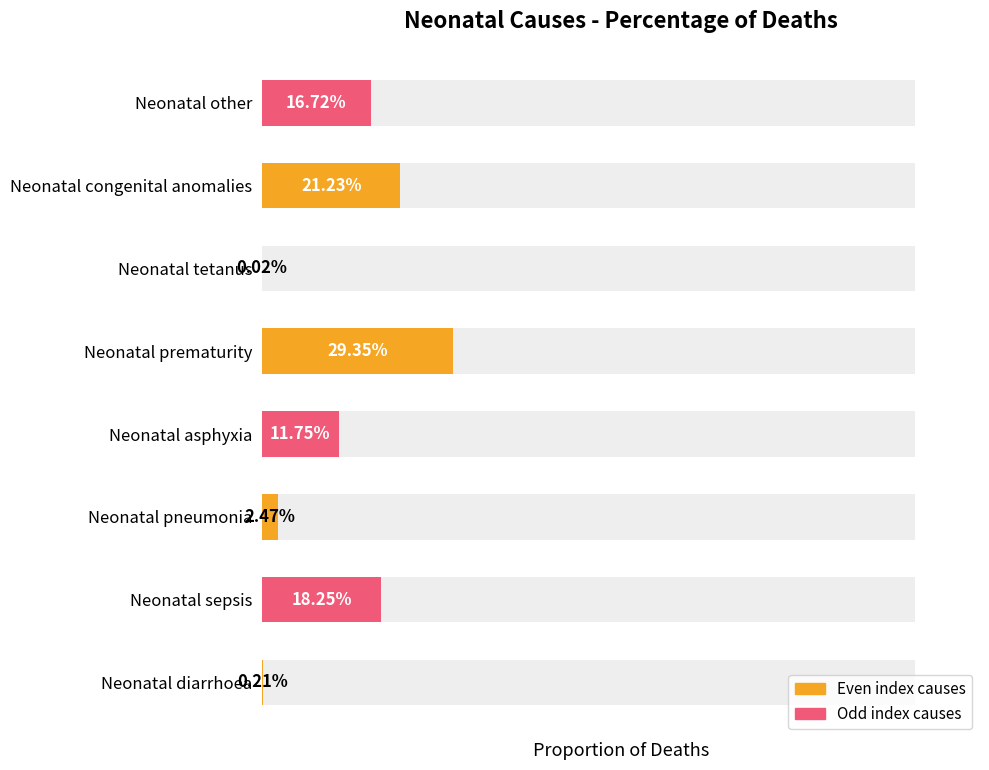

Rank the categories by value from highest to lowest.

Neonatal prematurity, Neonatal congenital anomalies, Neonatal sepsis, Neonatal other, Neonatal asphyxia, Neonatal pneumonia, Neonatal diarrhoea, Neonatal tetanus